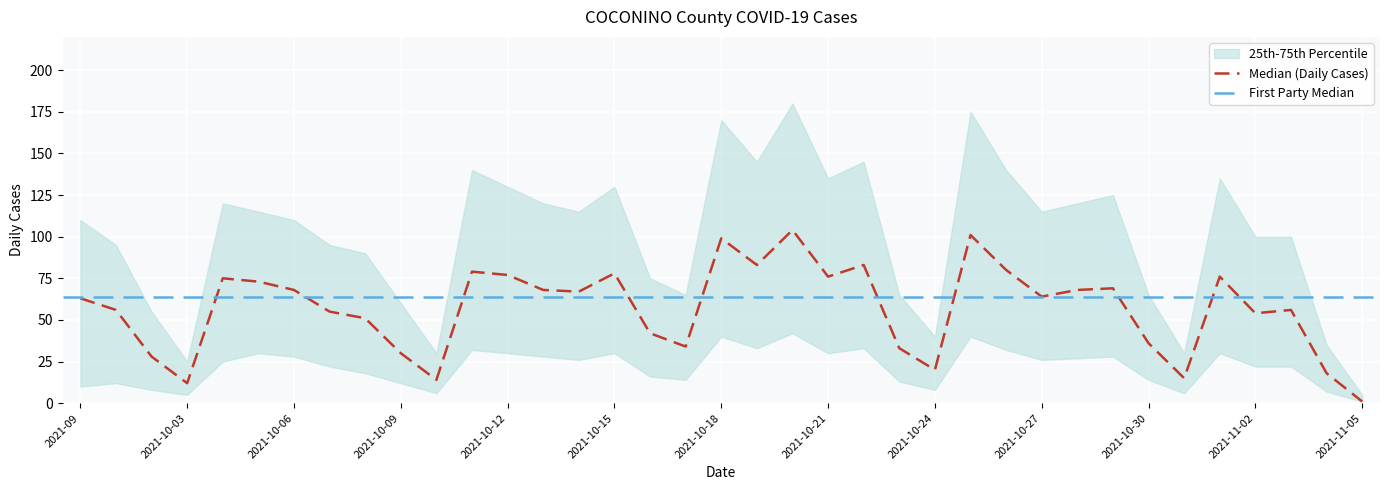

At which label does p75 reach its minimum?

2021-11-05